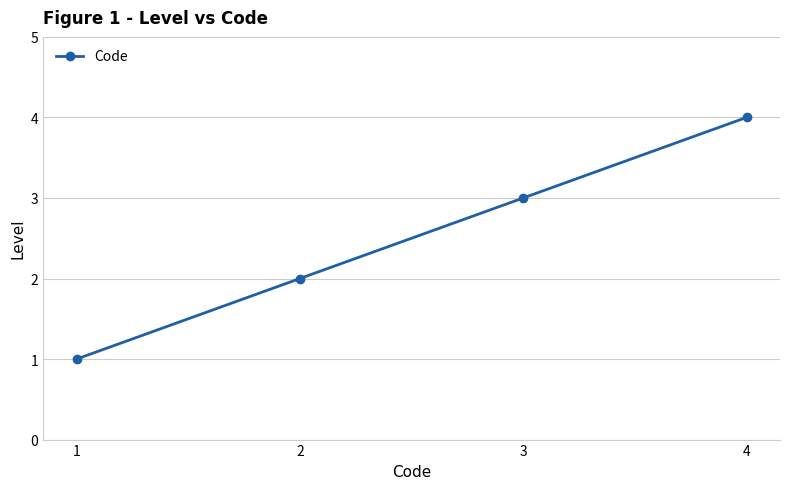

How many series are shown in this chart?

1